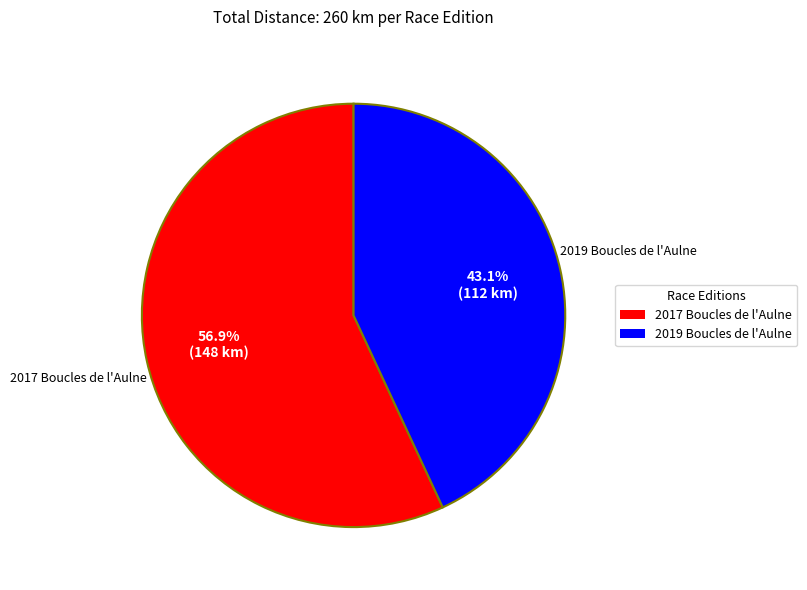

What is the majority slice?

2017 Boucles de l'Aulne